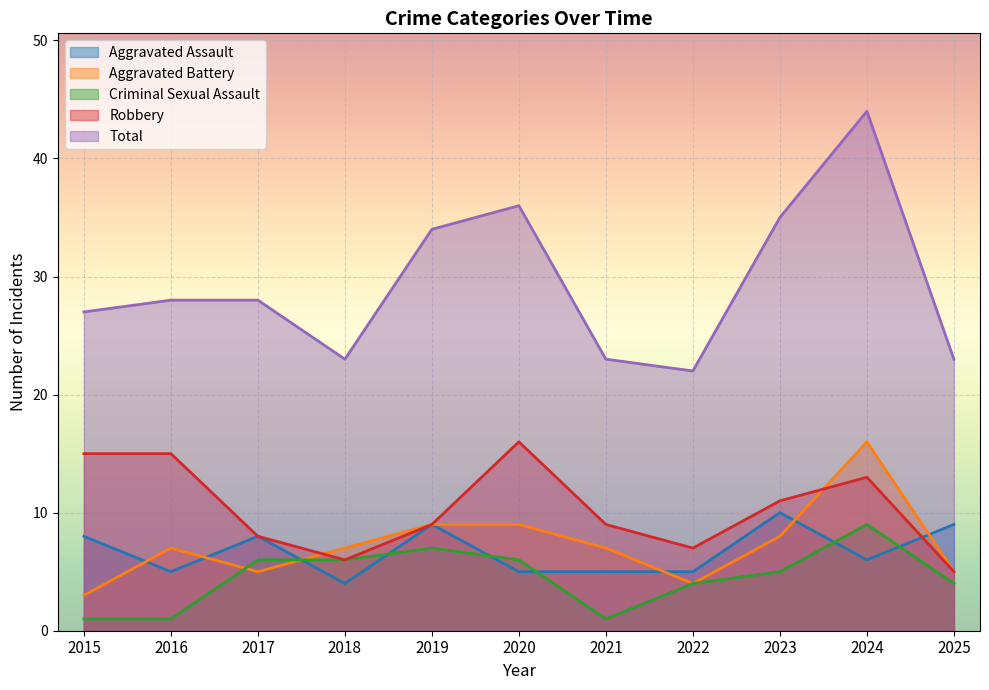

Count the number of categories in the chart.

11